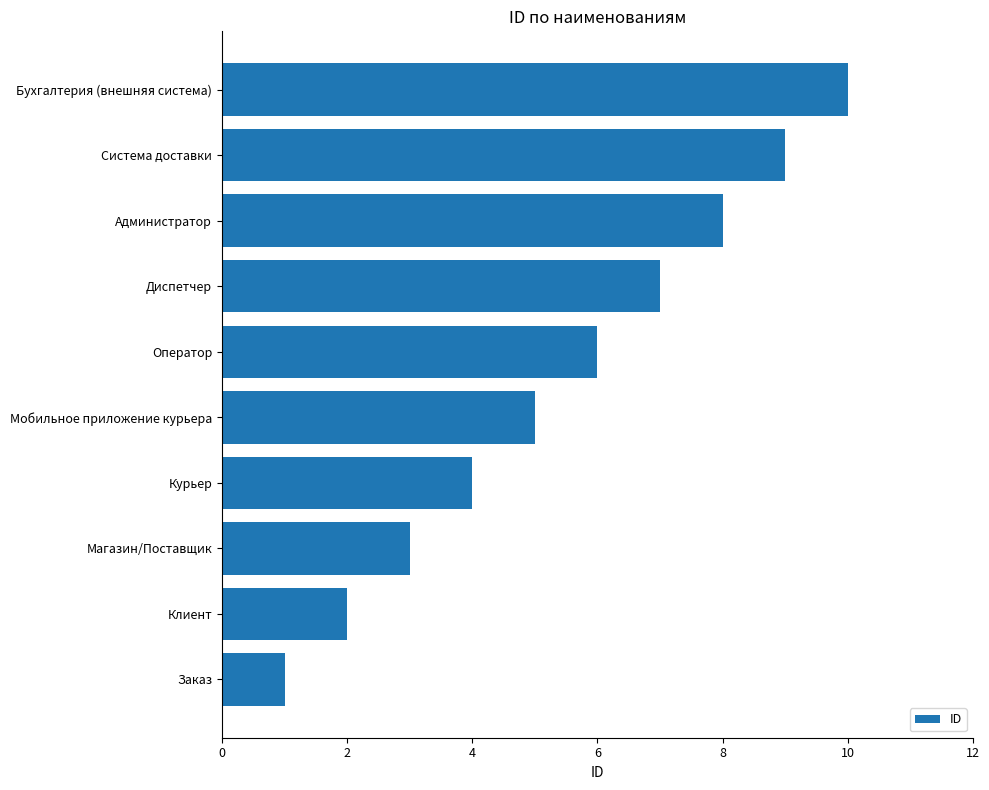

List the labels in order of value, smallest first.

Заказ, Клиент, Магазин/Поставщик, Курьер, Мобильное приложение курьера, Оператор, Диспетчер, Администратор, Система доставки, Бухгалтерия (внешняя система)